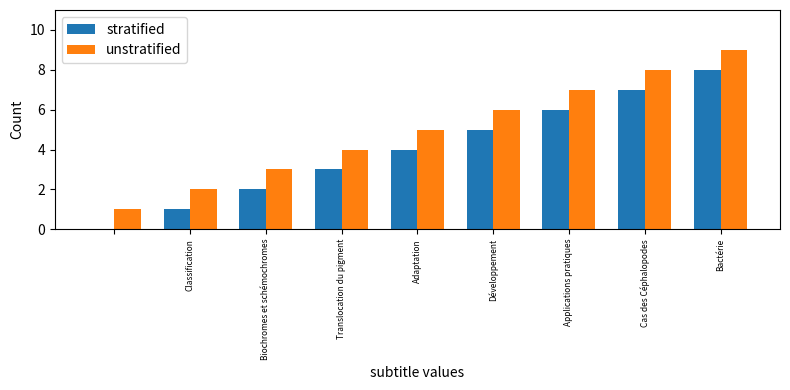

What is the sum of all unstratified values?

45